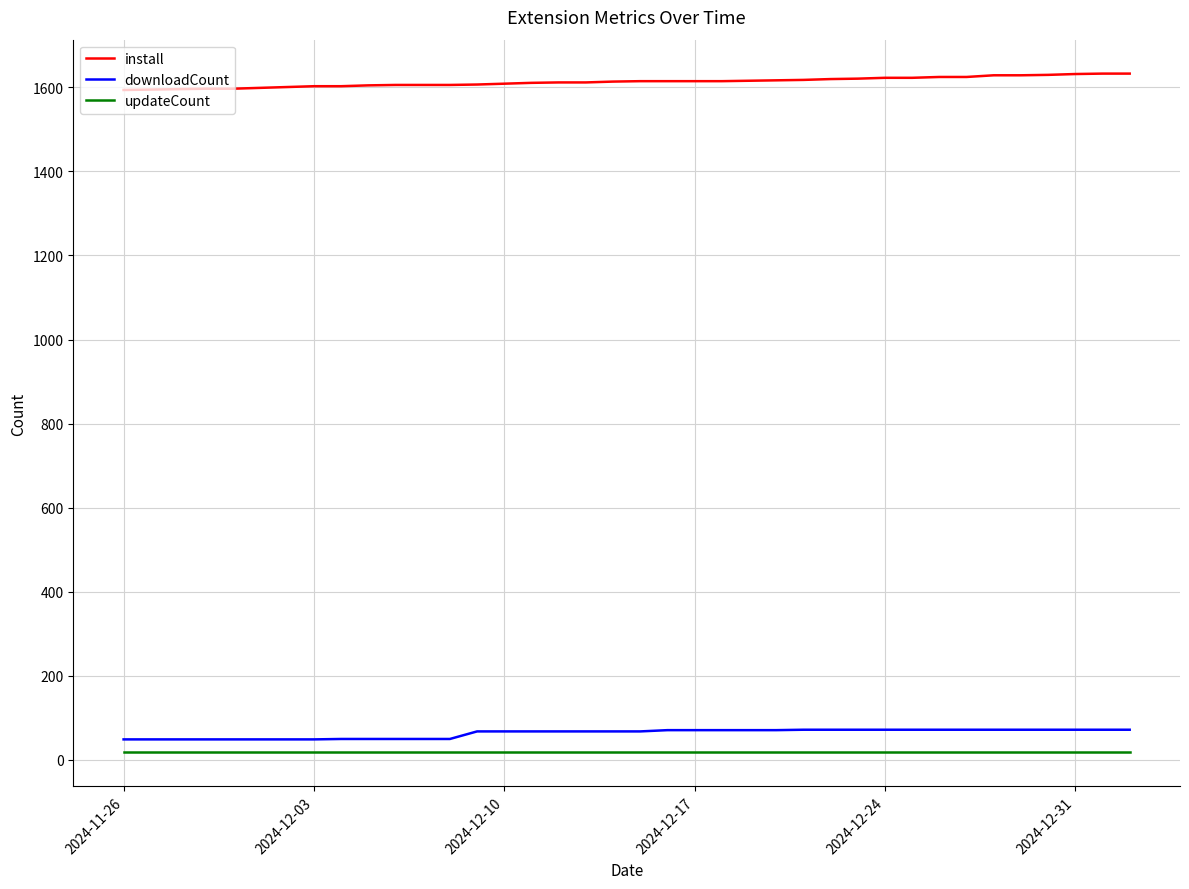

True or false: updateCount and install cross at least once.

False